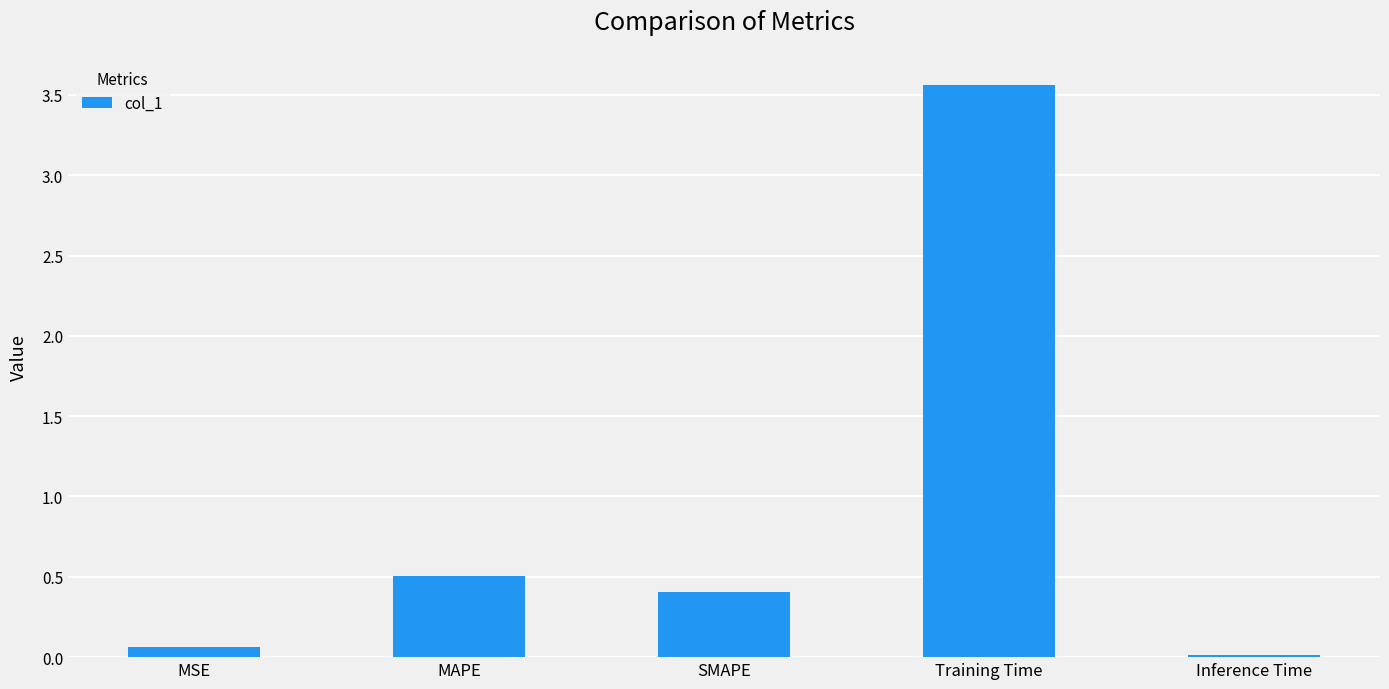

How many bars are there in total?

5